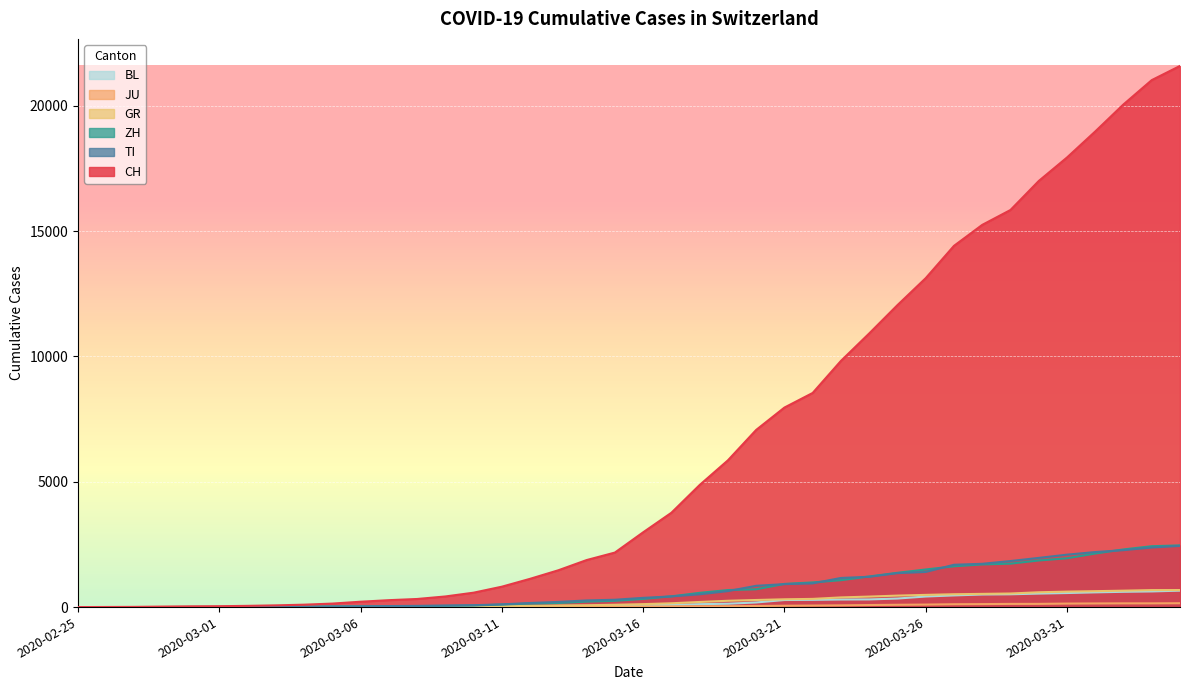

List the labels in order of CH value, smallest first.

2020-02-25, 2020-02-26, 2020-02-27, 2020-02-28, 2020-02-29, 2020-03-01, 2020-03-02, 2020-03-03, 2020-03-04, 2020-03-05, 2020-03-06, 2020-03-07, 2020-03-08, 2020-03-09, 2020-03-10, 2020-03-11, 2020-03-12, 2020-03-13, 2020-03-14, 2020-03-15, 2020-03-16, 2020-03-17, 2020-03-18, 2020-03-19, 2020-03-20, 2020-03-21, 2020-03-22, 2020-03-23, 2020-03-24, 2020-03-25, 2020-03-26, 2020-03-27, 2020-03-28, 2020-03-29, 2020-03-30, 2020-03-31, 2020-04-01, 2020-04-02, 2020-04-03, 2020-04-04